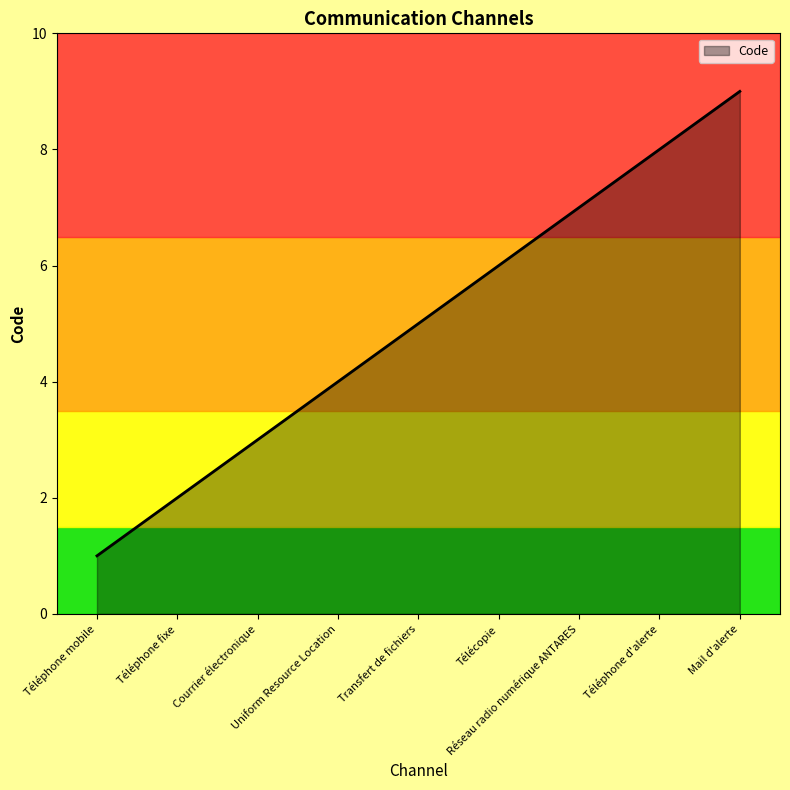

Between Télécopie and Uniform Resource Location, which is larger?

Télécopie